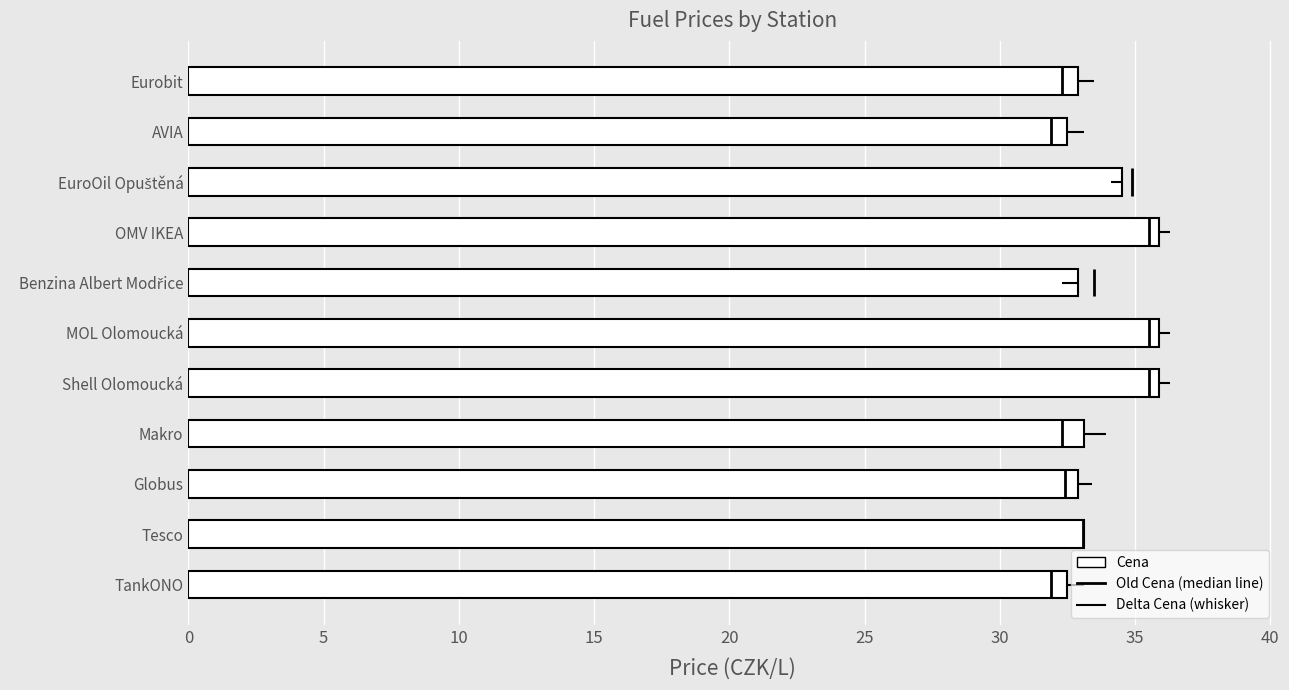

The value at Shell Olomoucká is 35.9. True or false?

True